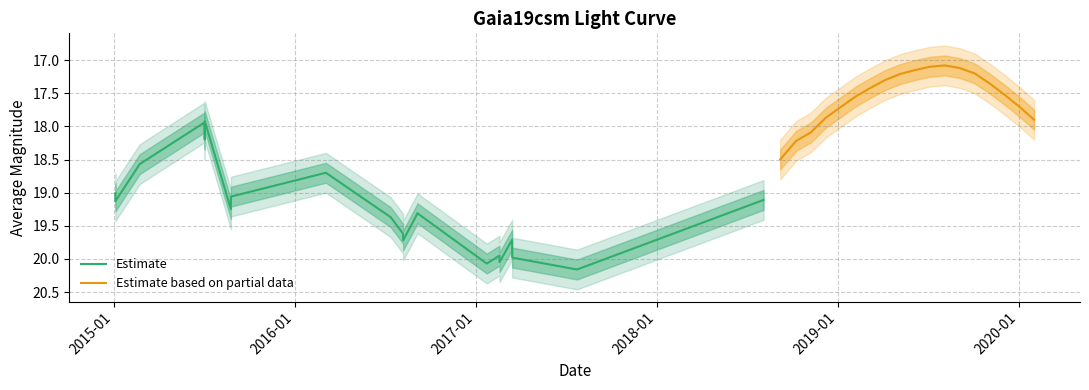

What is the difference between the maximum and minimum values?

3.1